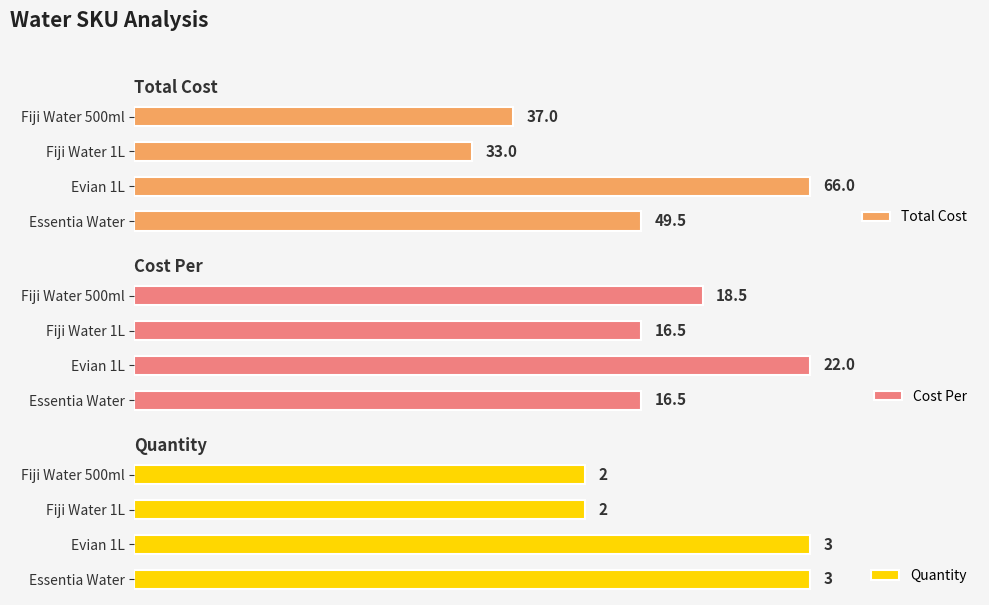

Rank the categories by Total Cost value from lowest to highest.

Fiji Water 1L, Fiji Water 500ml, Essentia Water, Evian 1L